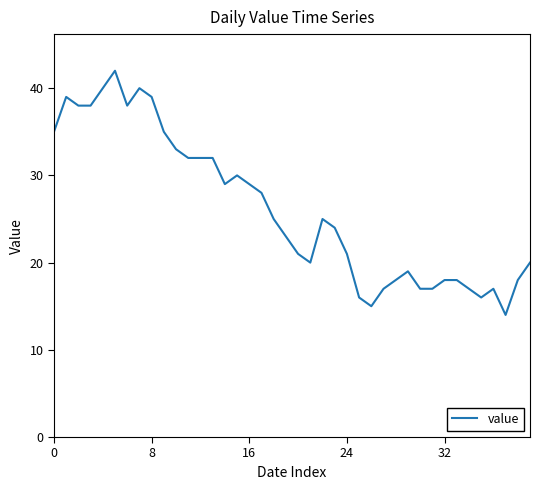

What is the greatest value displayed?

42